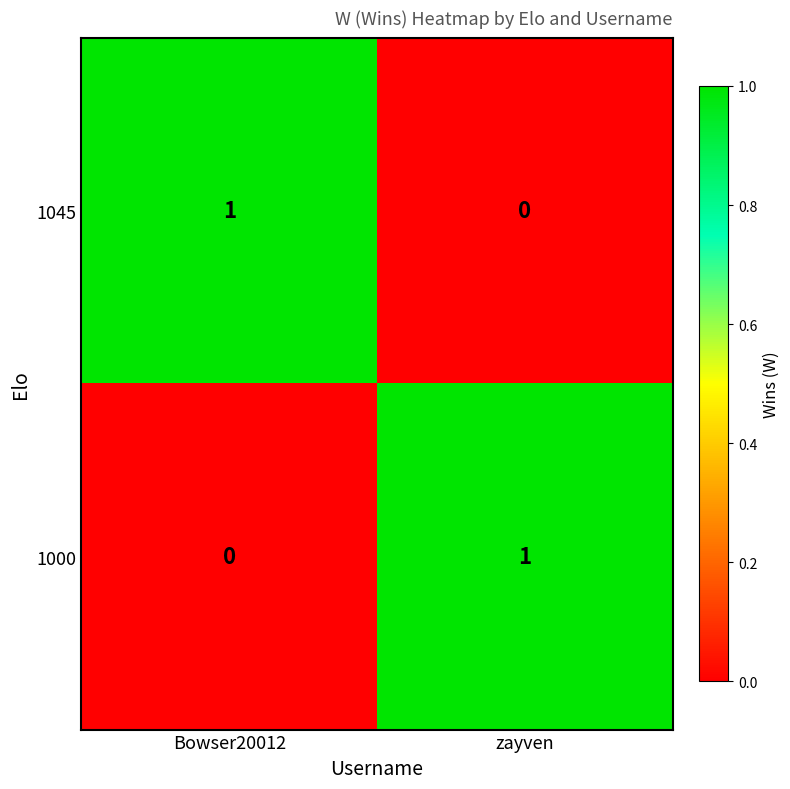

What is the total value across all series at Bowser20012?

1